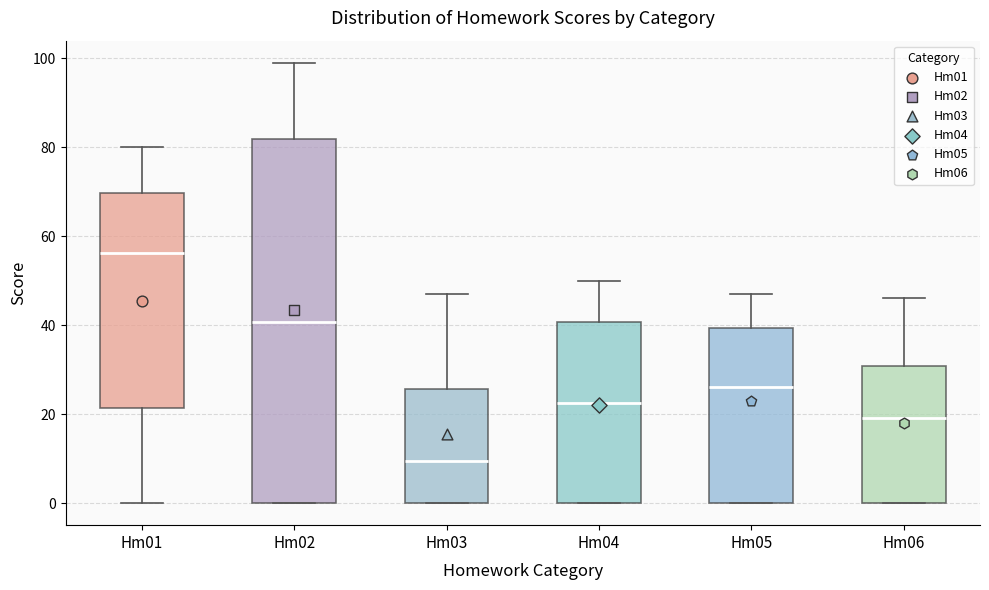

Where is the upper edge of the box for Hm01 on the y-axis? The values are not printed on the chart, so give them approximately, as read against the axis.

70